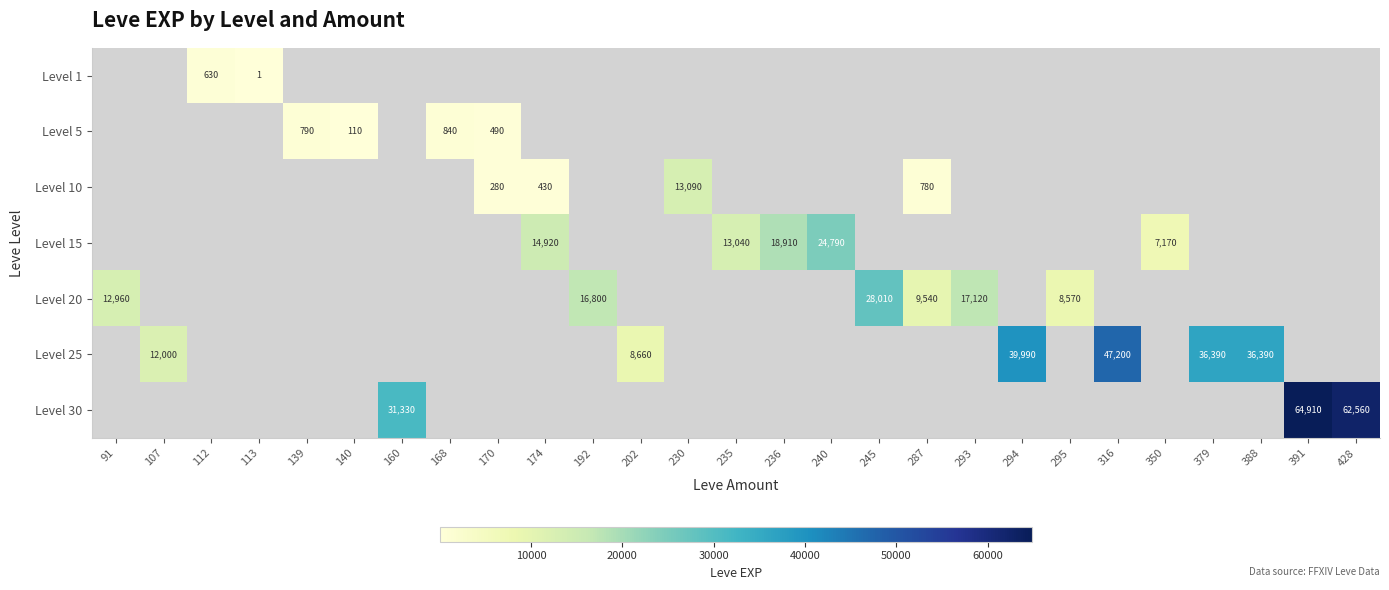

True or false: Level 30 has a value of 96478 at 428.

False